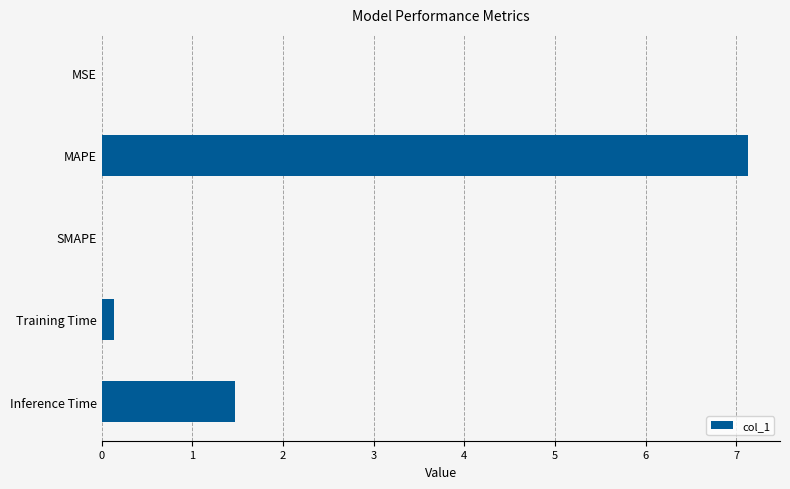

What is the sum of all values?

8.7